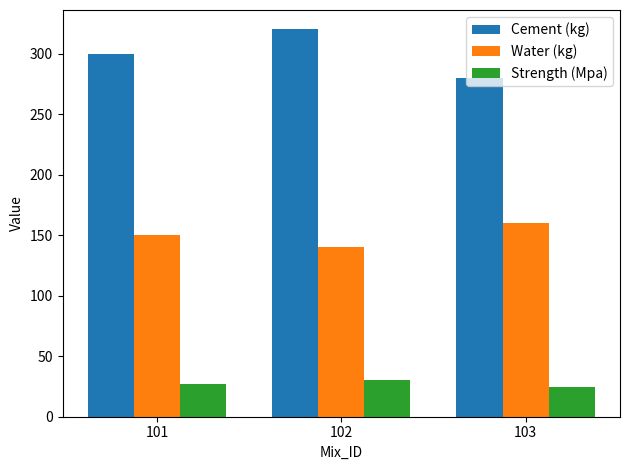

What are all the series names shown in the legend?

Cement (kg), Water (kg), Strength (Mpa)